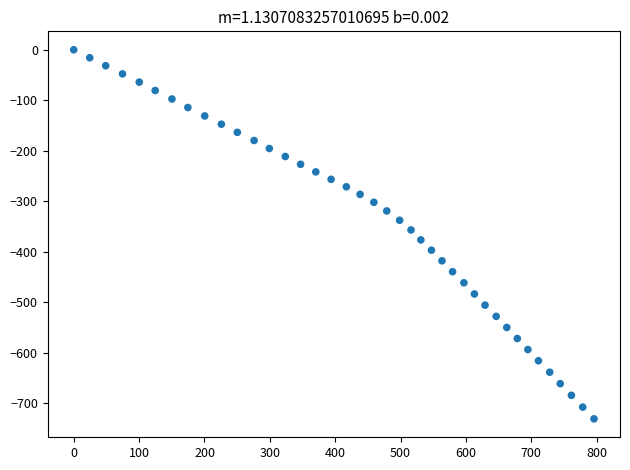

What is the range of X values (max minus min)?

795.8